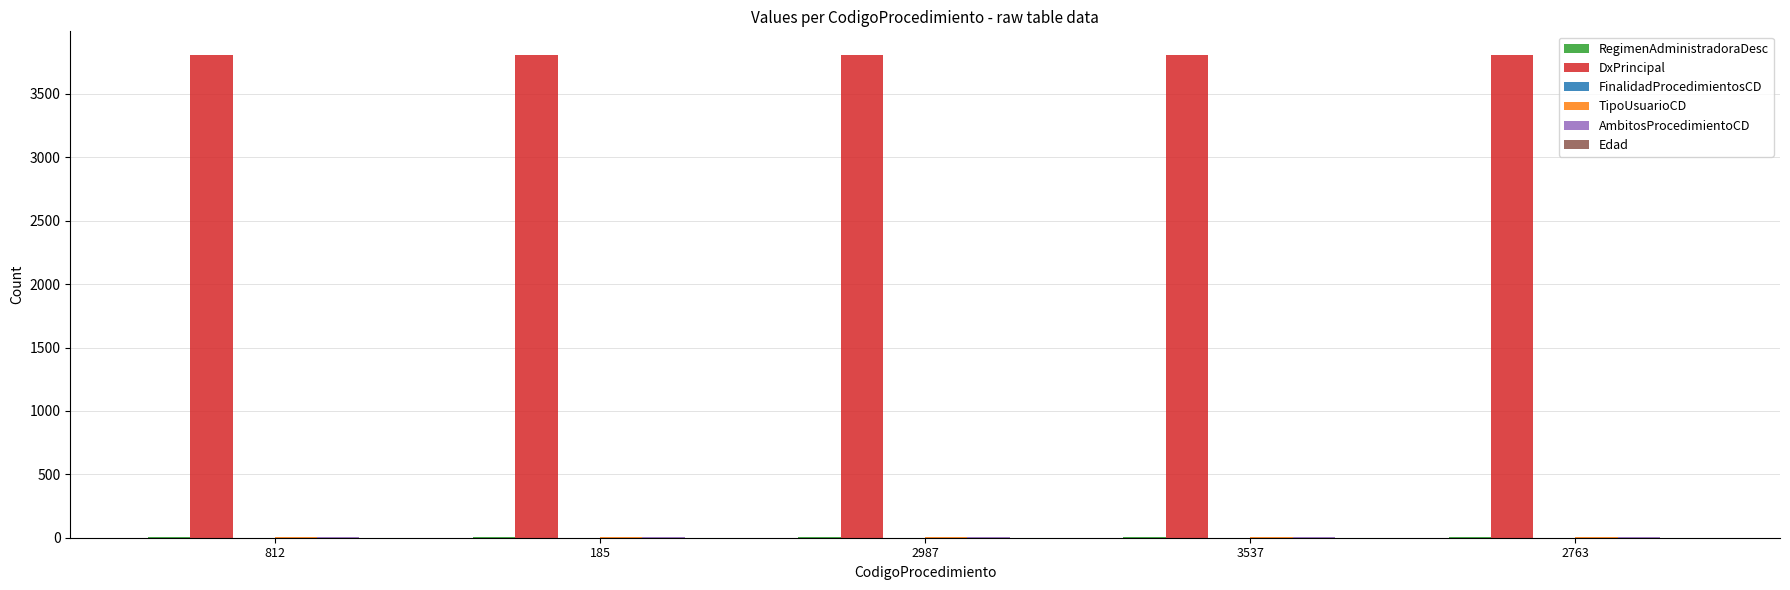

What is the sum of all DxPrincipal values?

19015